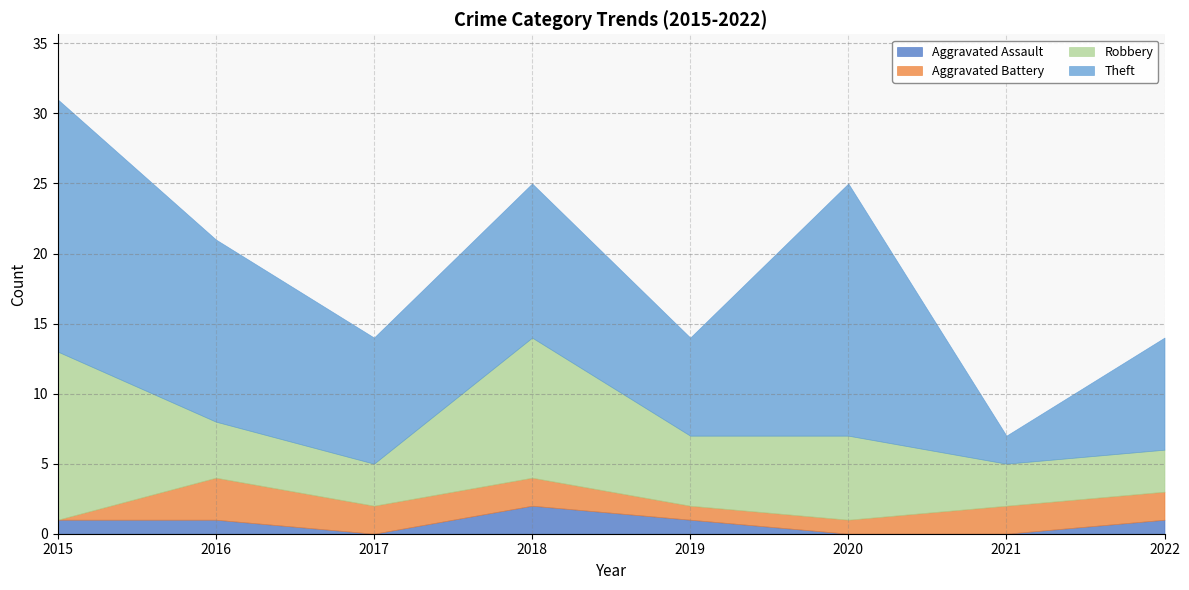

What is the average value of the Theft series?

11